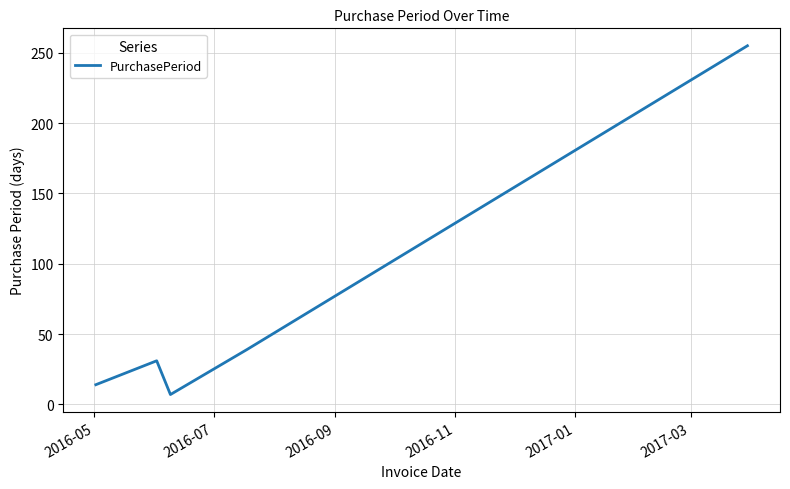

What is the sum of all values?

346